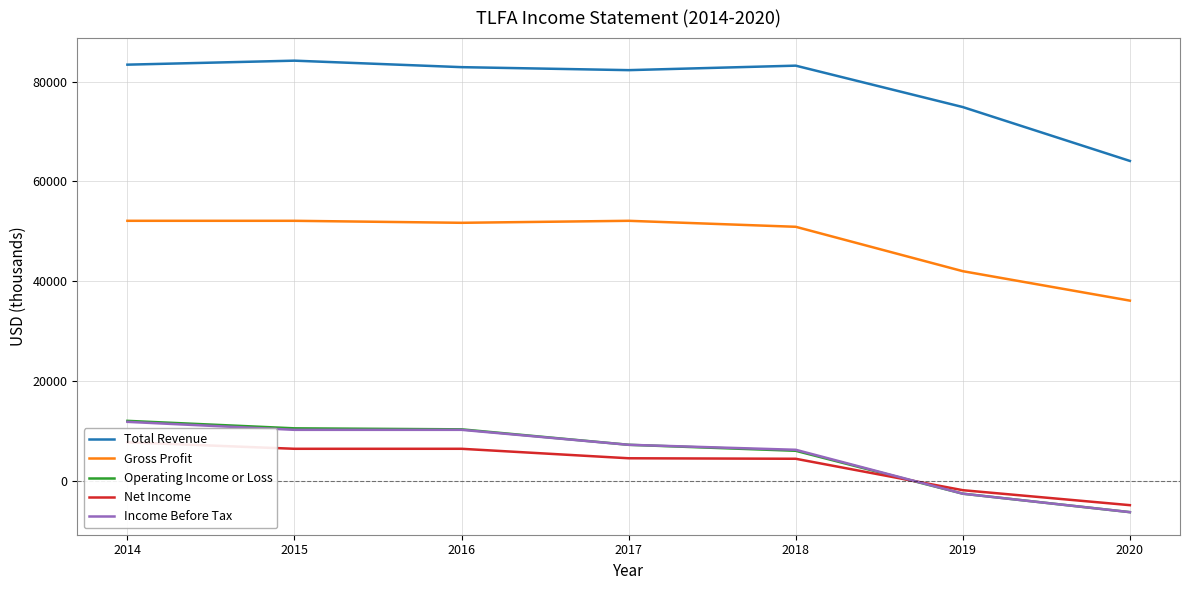

Is it true that Gross Profit equals 85776 at 2016?

False